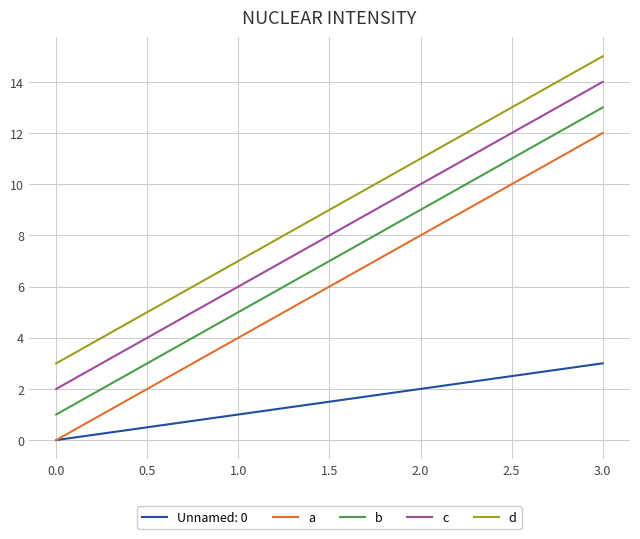

True or false: c has more than 2 interior local peaks.

False